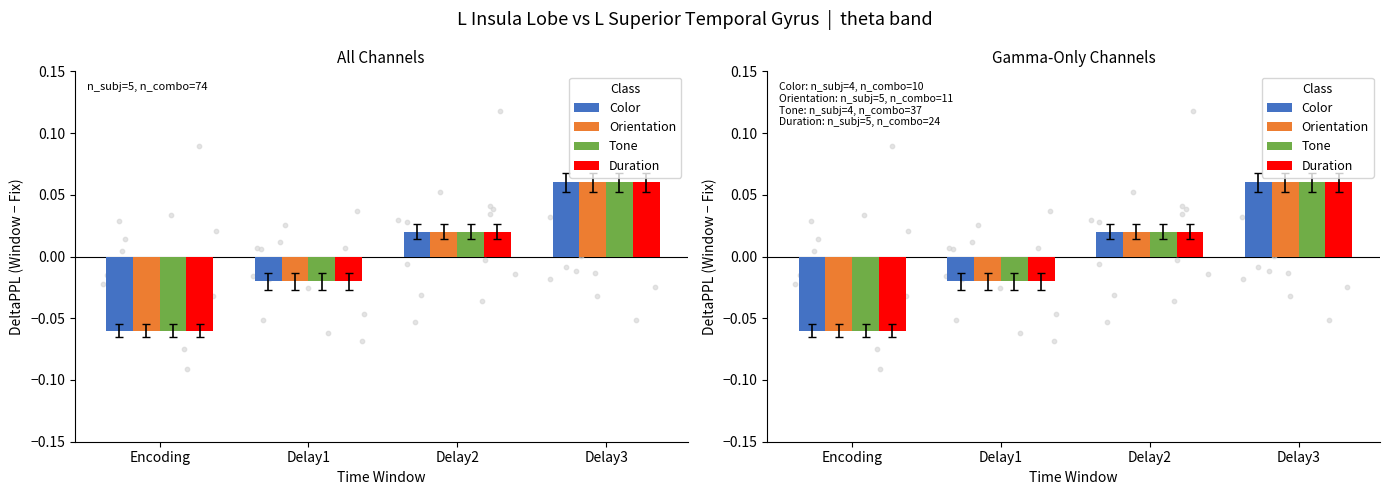

At which category is the sum across all series the highest?

Delay3